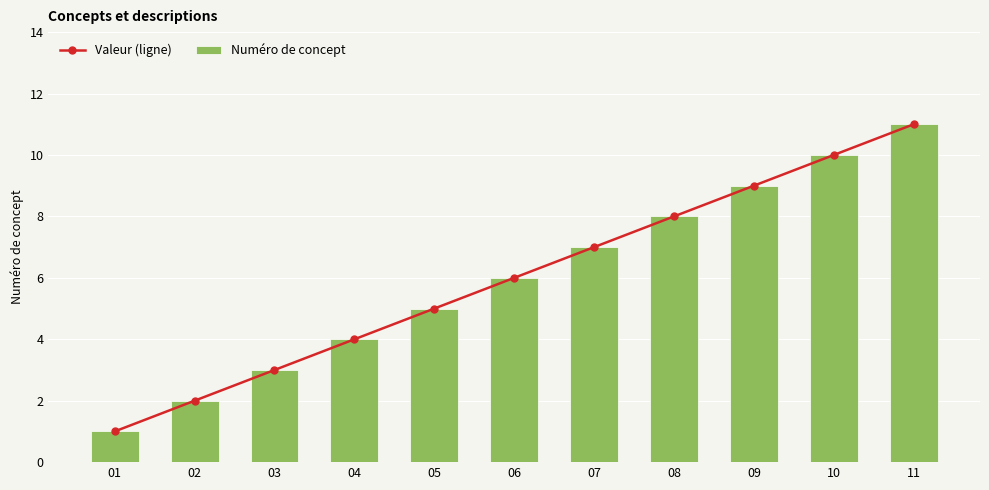

What is the minimum value for Valeur (ligne)?

1